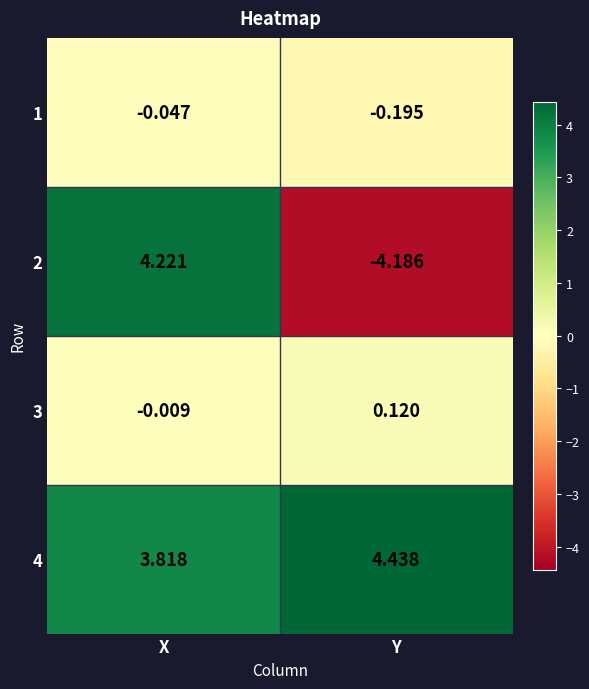

At which category is the sum across all series the highest?

X